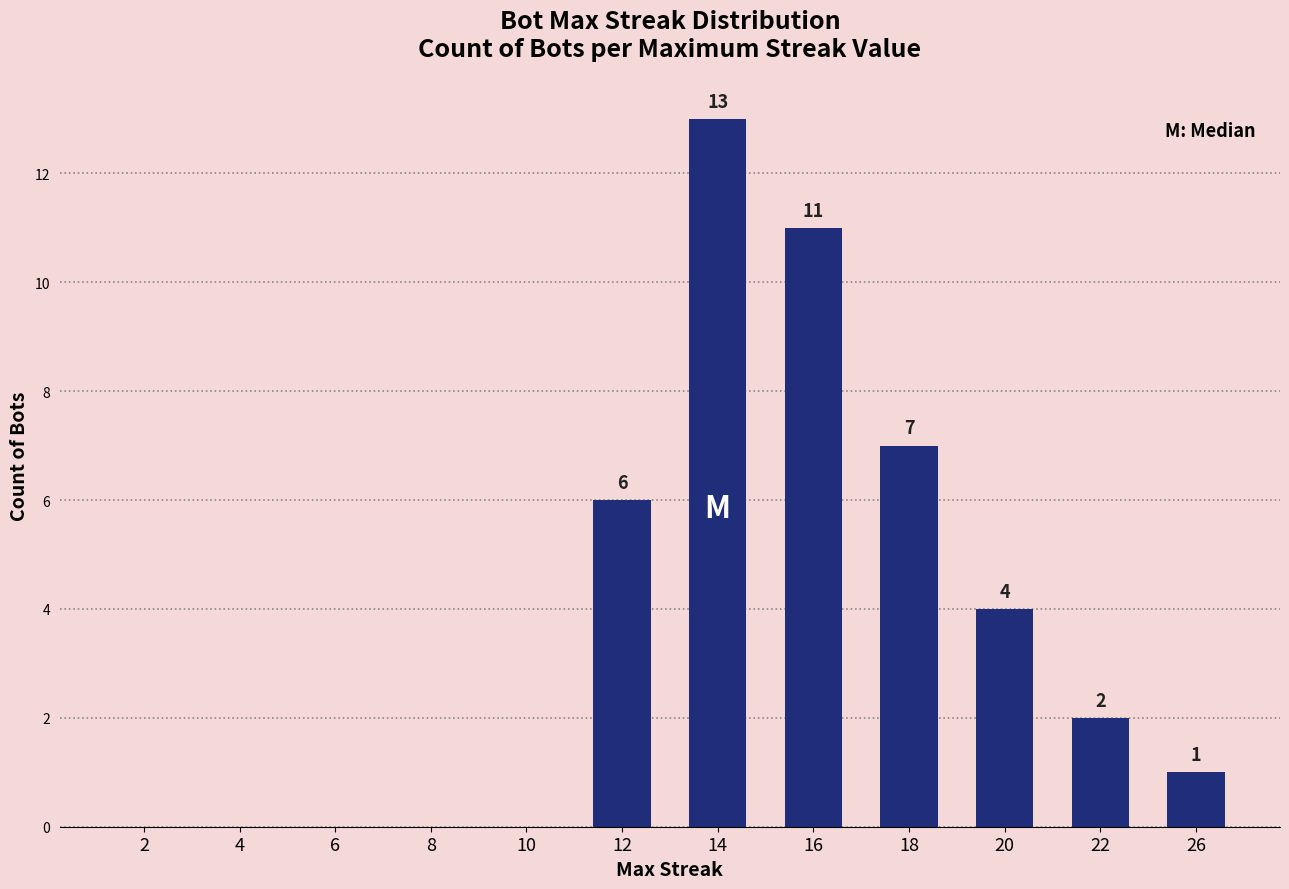

How many data points does each series have?

12